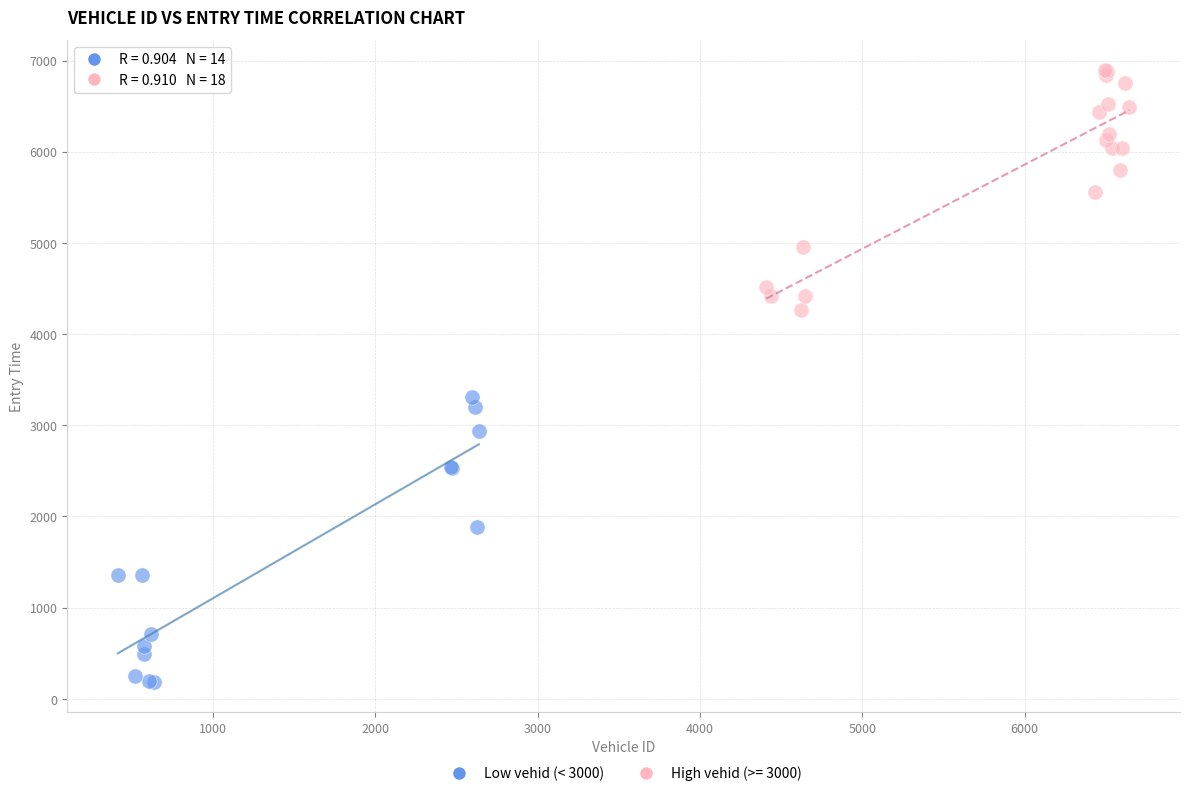

Which series contains the highest Y value?

High vehid (>= 3000)